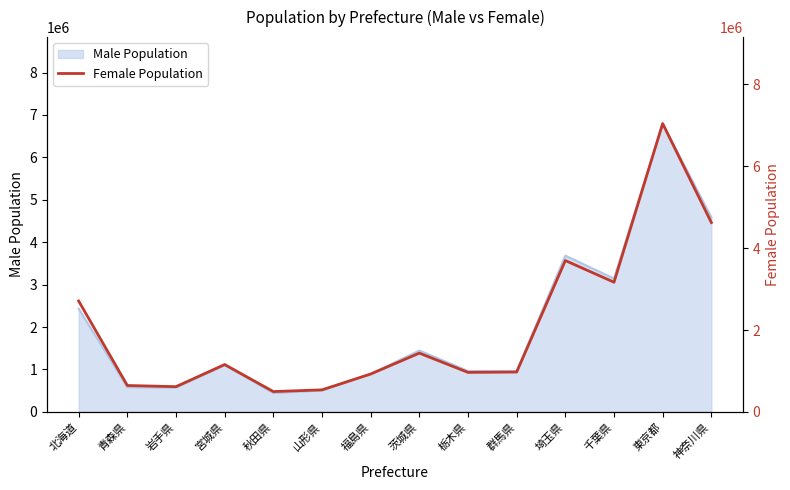

What is the label of the 9th point from the left?

栃木県